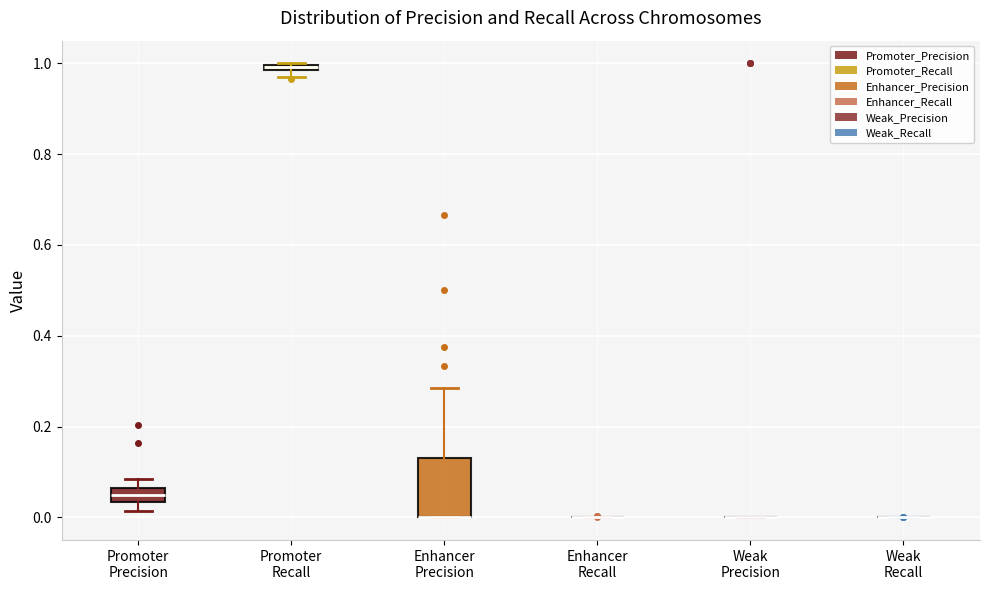

Where is the lower edge of the box for Promoter Recall on the y-axis? The values are not printed on the chart, so give them approximately, as read against the axis.

0.98